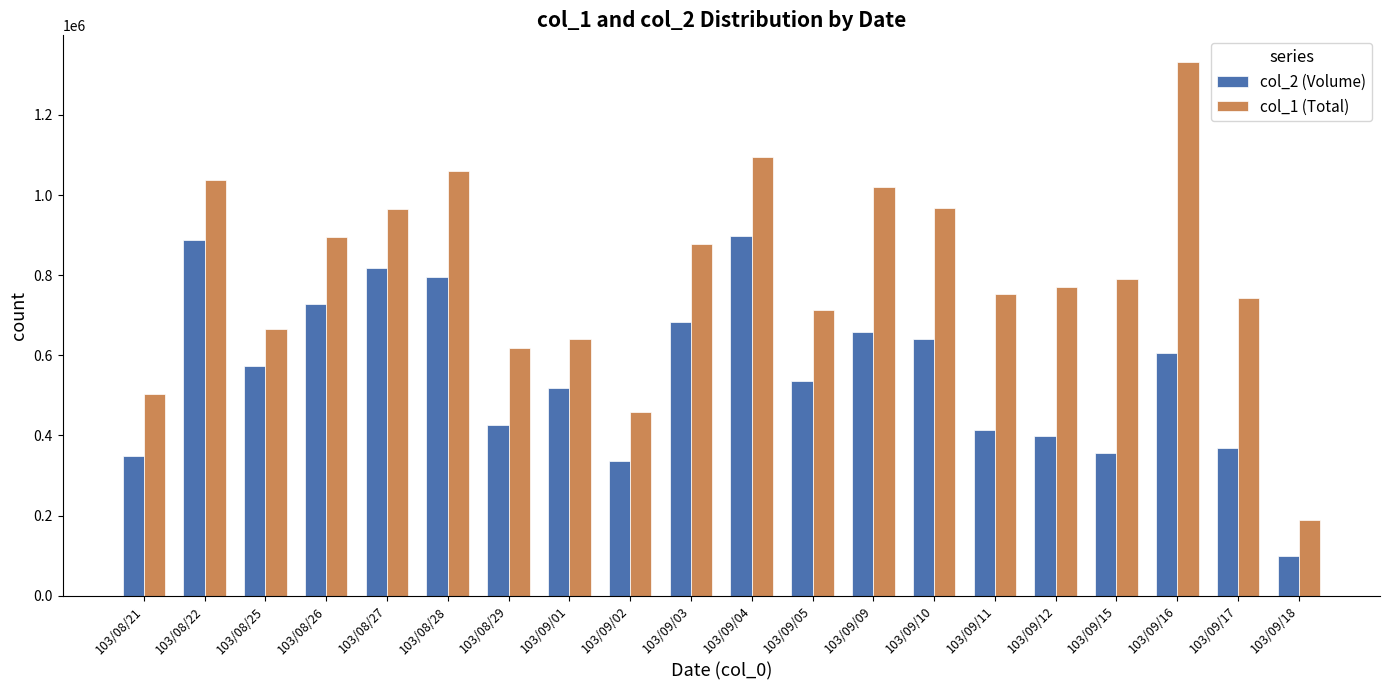

Which series has the largest range (max minus min)?

col_1 (Total)